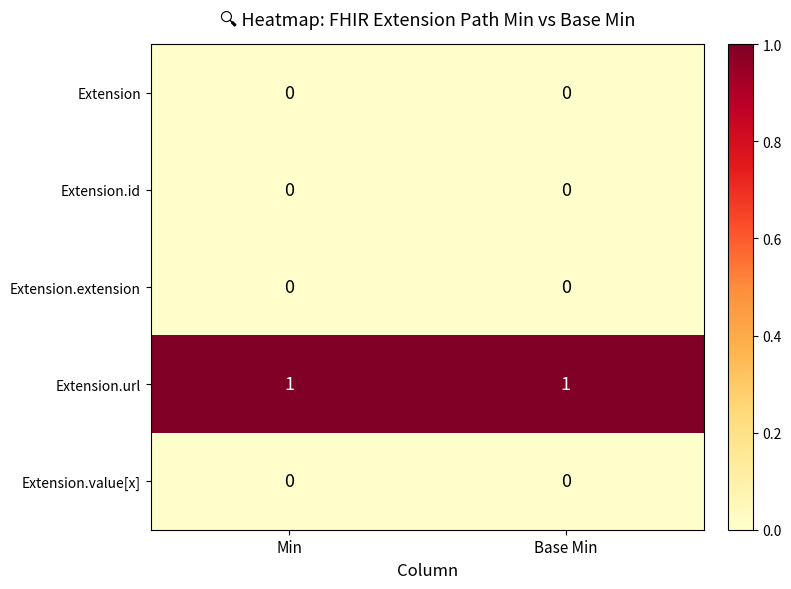

Is it true that Extension.value[x] equals 0 at Base Min?

True